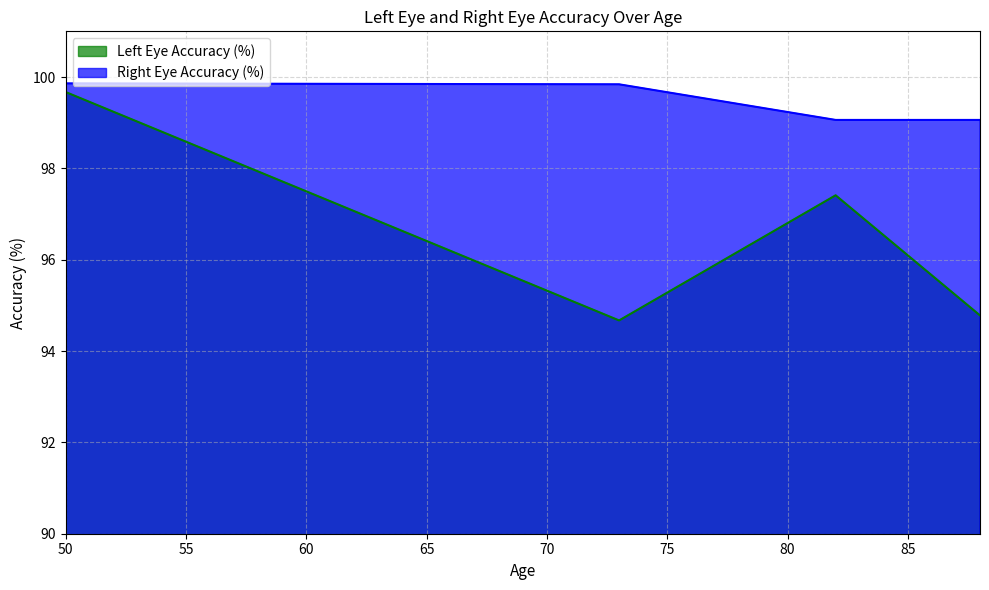

What is the lowest value of the Left Eye Accuracy (%) series?

94.7